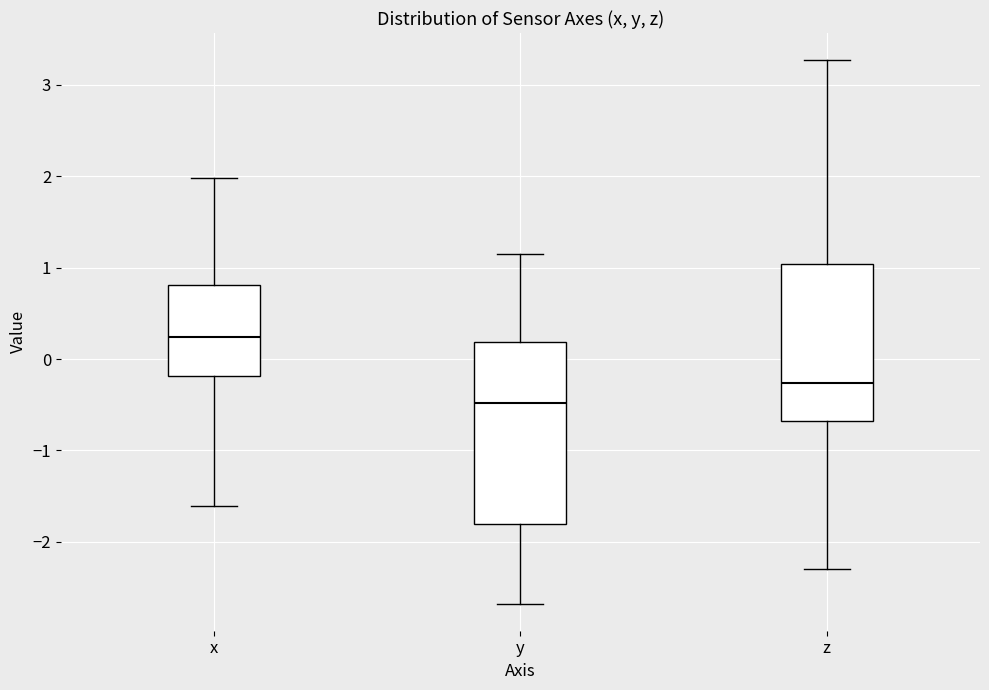

Where does the lower whisker of the box for z end on the y-axis? The values are not printed on the chart, so give them approximately, as read against the axis.

-2.3